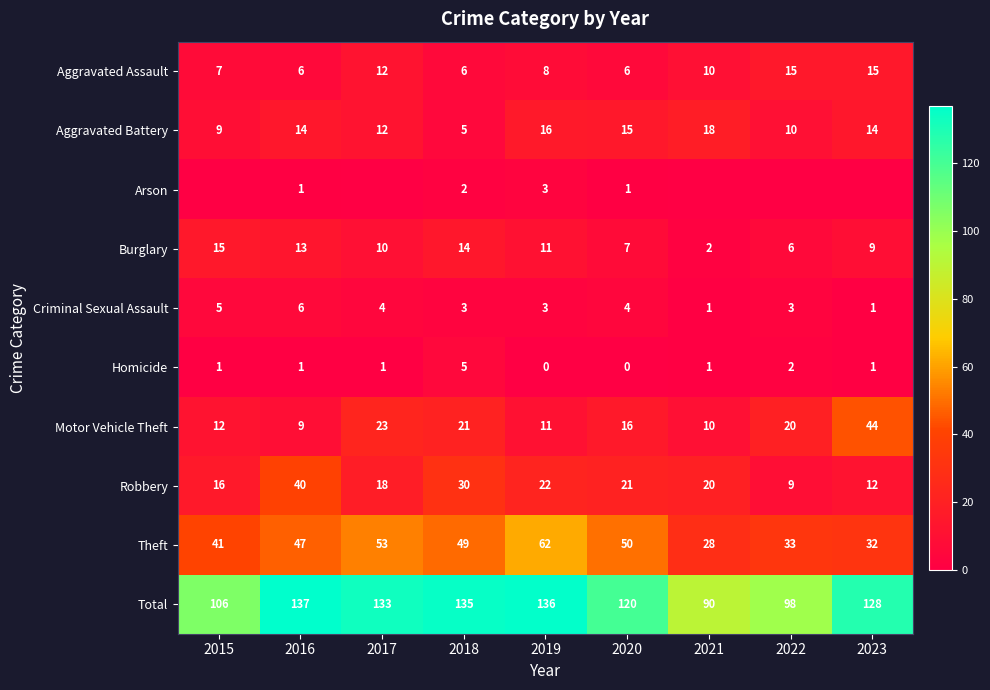

How many values in the Homicide series are below 1?

2